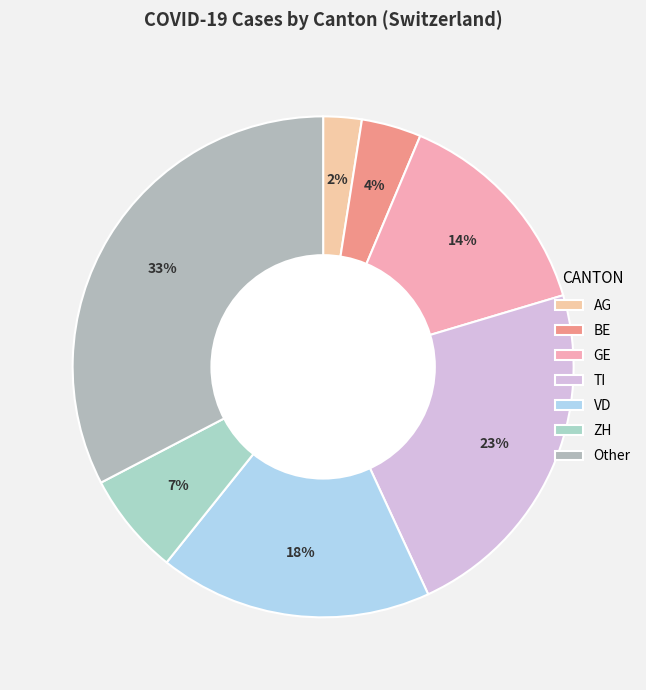

Count the number of slices in the pie.

7